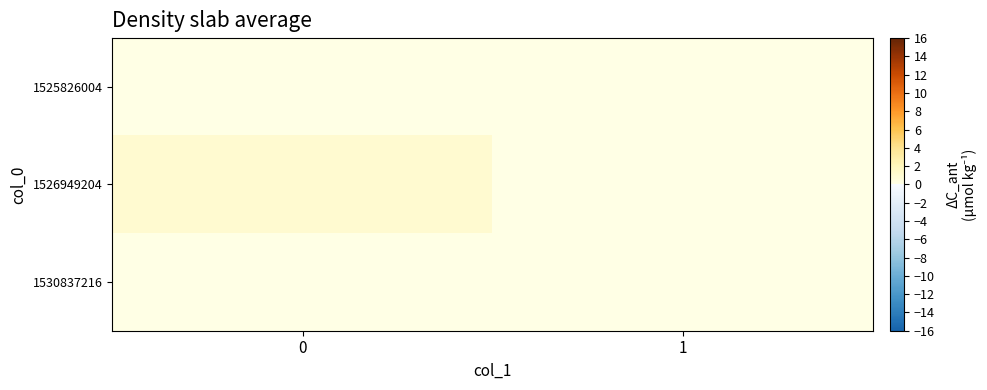

Rank the series at 0 from highest to lowest value.

1526949204, 1525826004, 1530837216